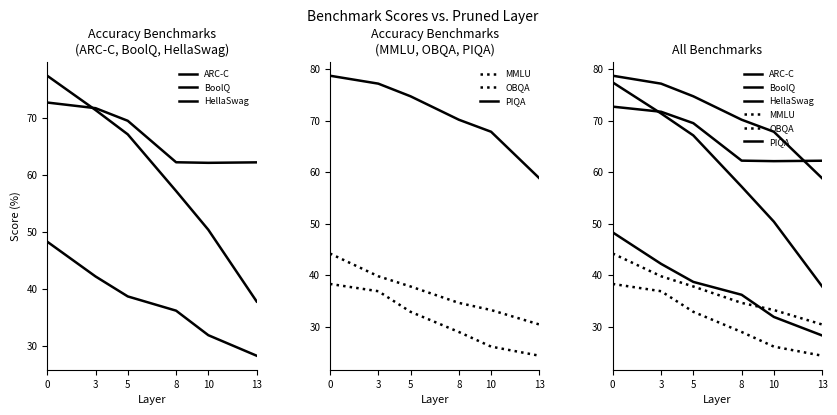

Which series changed the most between 8 and 10?

HellaSwag